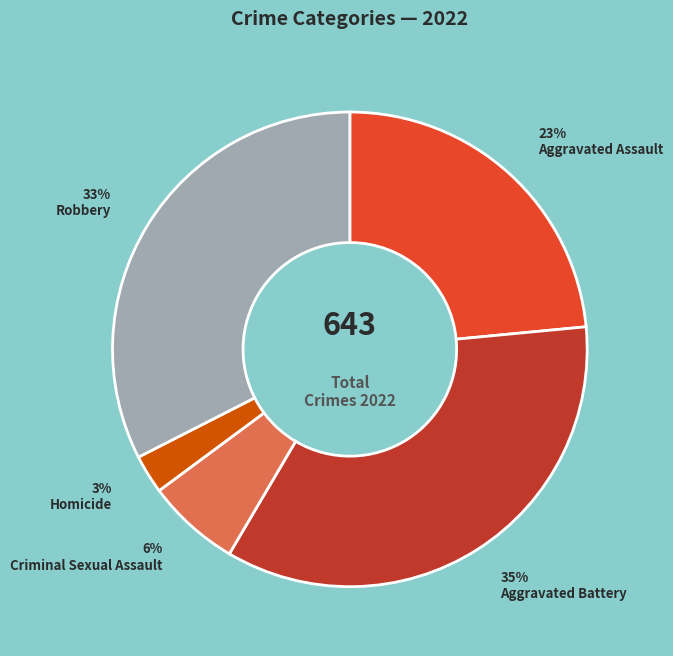

To the nearest percent, what portion does Aggravated Assault represent?

23%